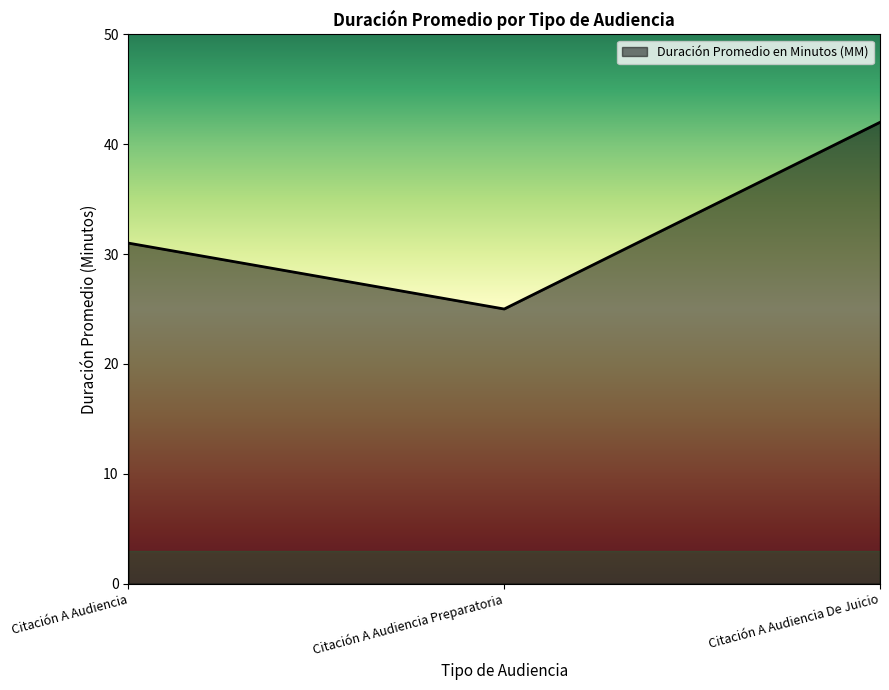

What is the change in value from Citación A Audiencia to Citación A Audiencia De Juicio?

+11